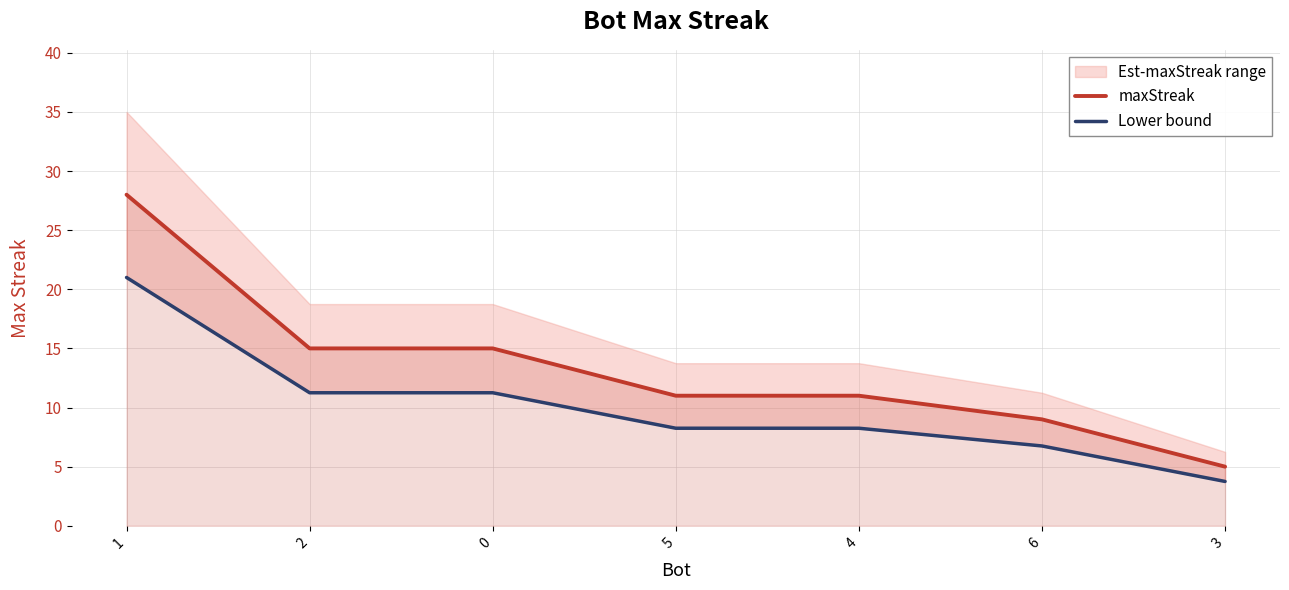

True or false: Lower bound has more than 2 points higher than both neighbors.

False